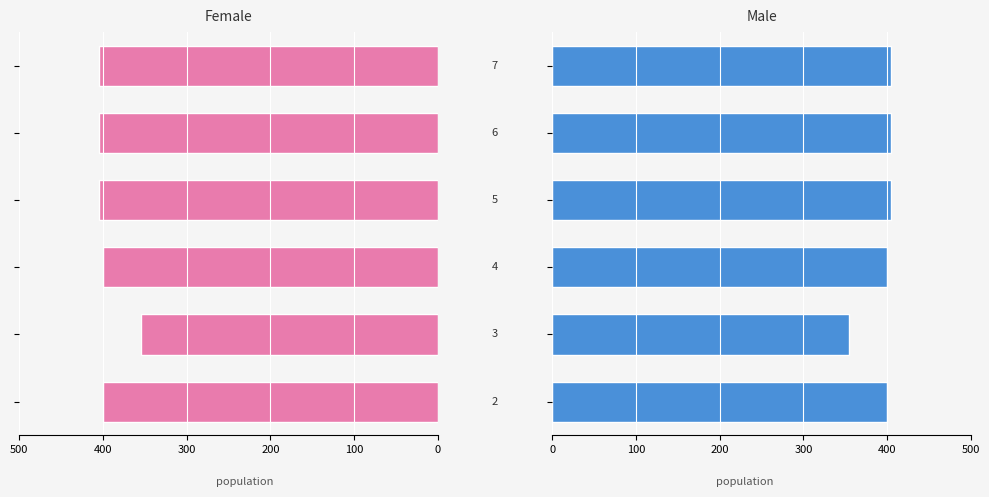

Which series has the largest total across all categories?

Female